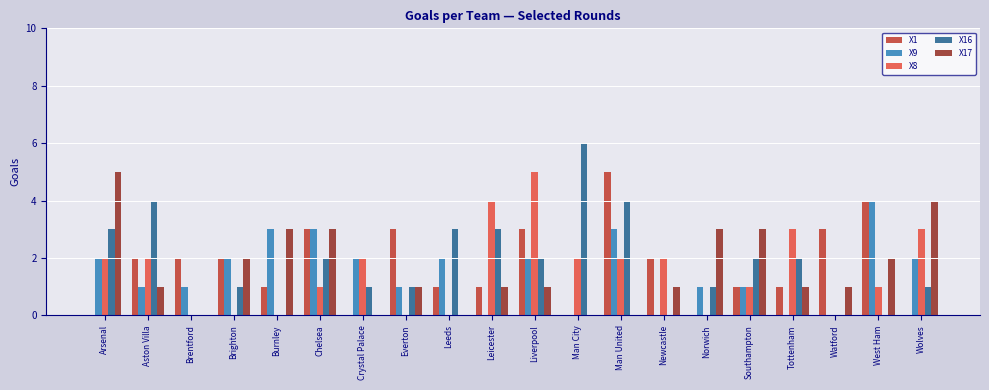

What is the total value across all series at Tottenham?

7